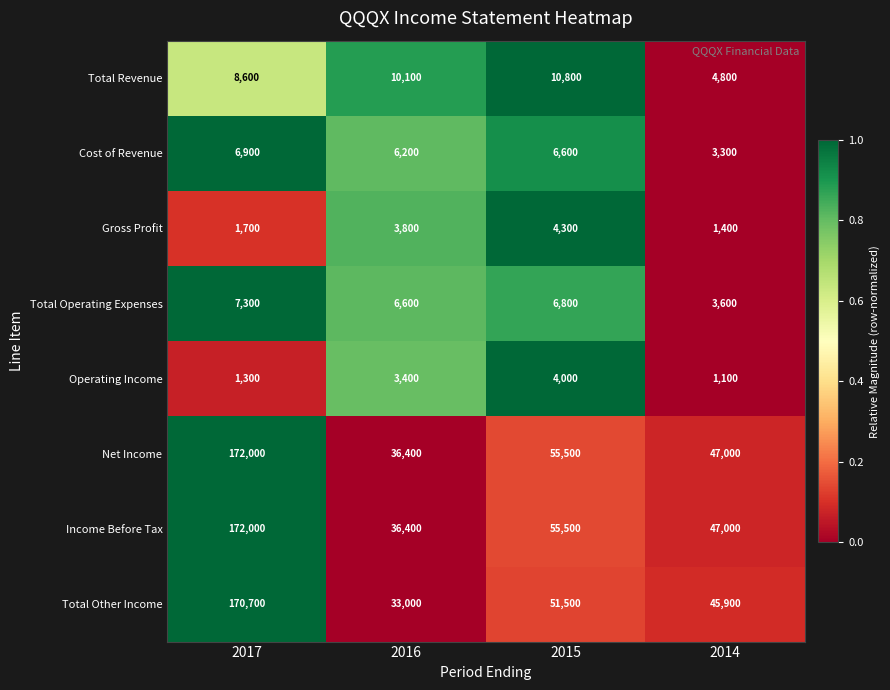

How many series are shown in this chart?

8